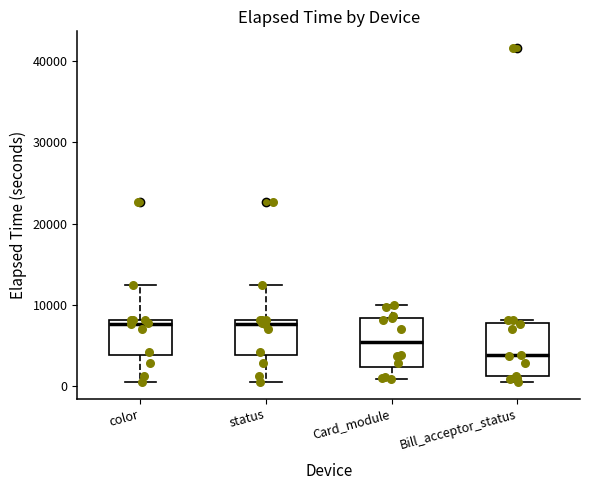

Where does the lower whisker of the box for status end on the y-axis? The values are not printed on the chart, so give them approximately, as read against the axis.

0